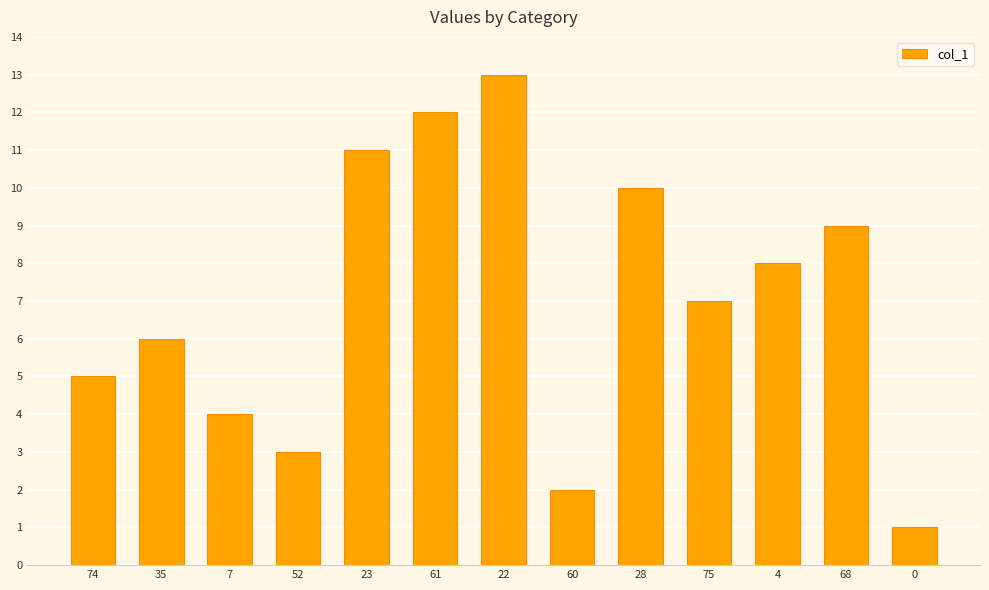

Where does the data first go above 7?

23